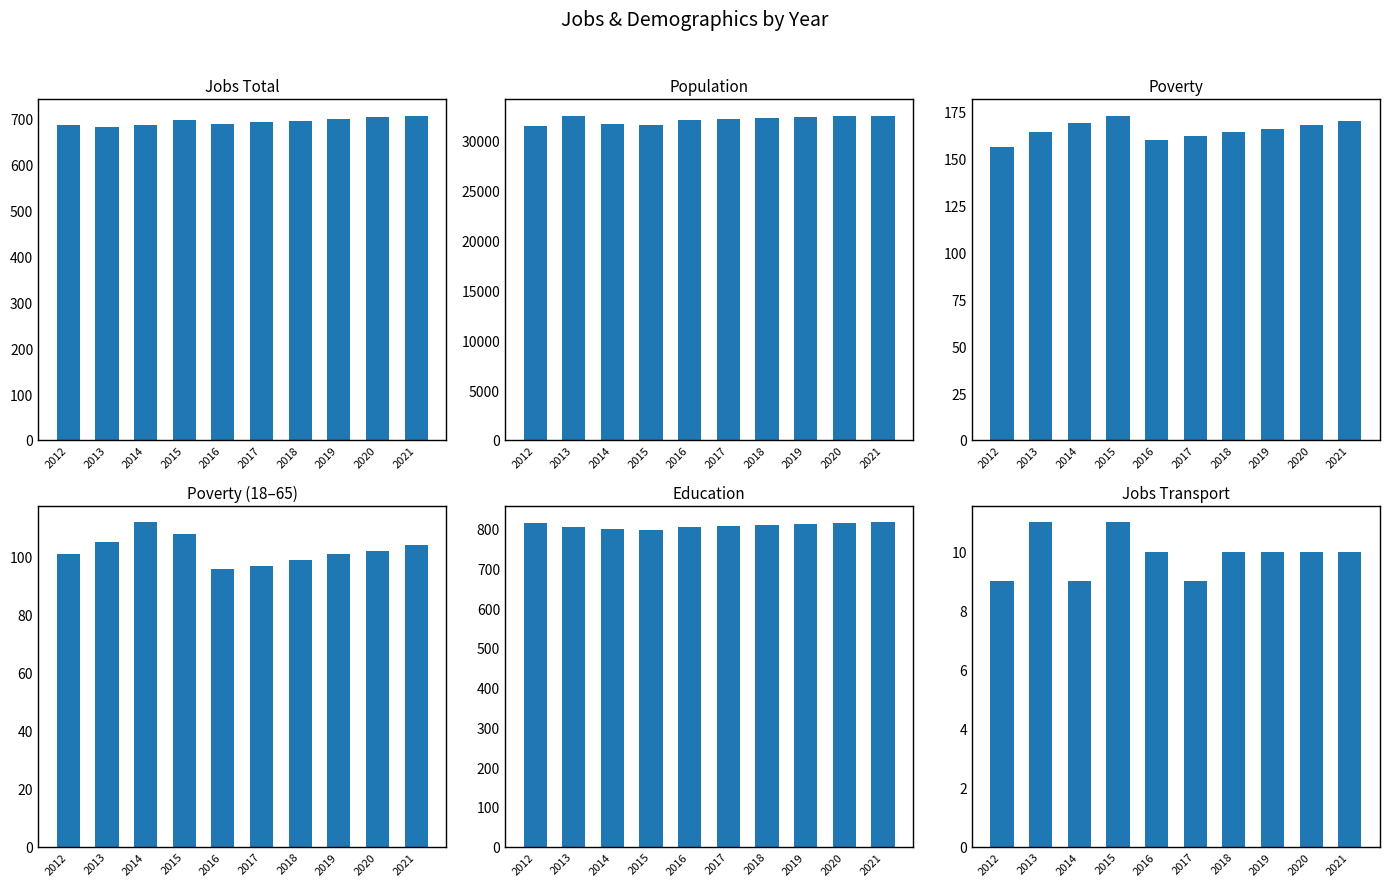

What is the value of the Poverty bar at the 3rd from the left?

169